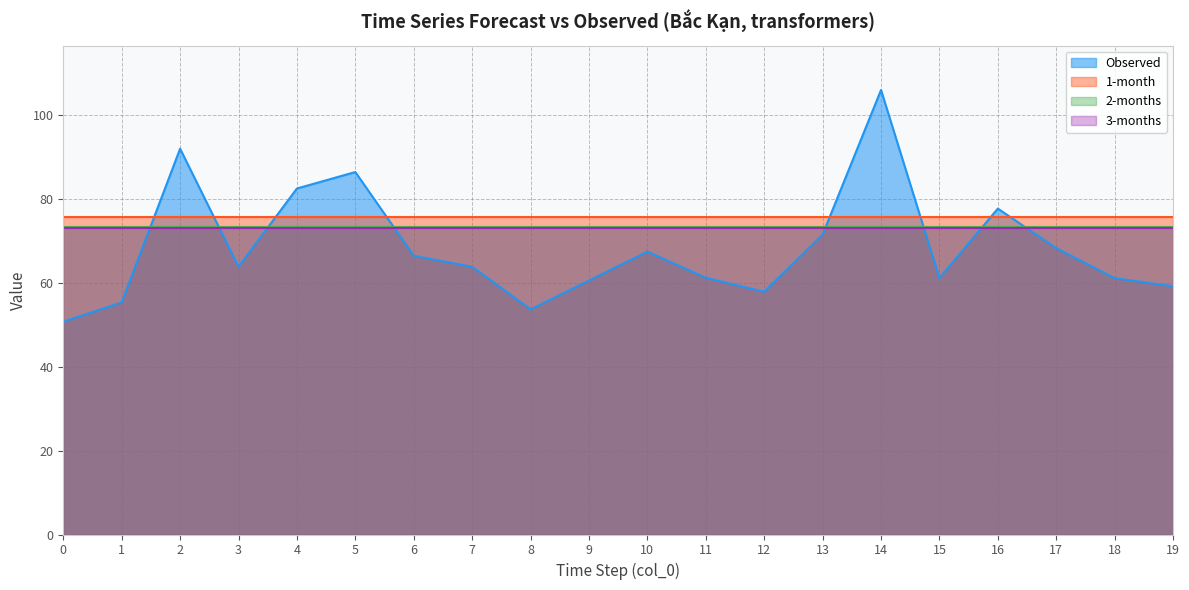

Where does the Observed series first go above 63?

2